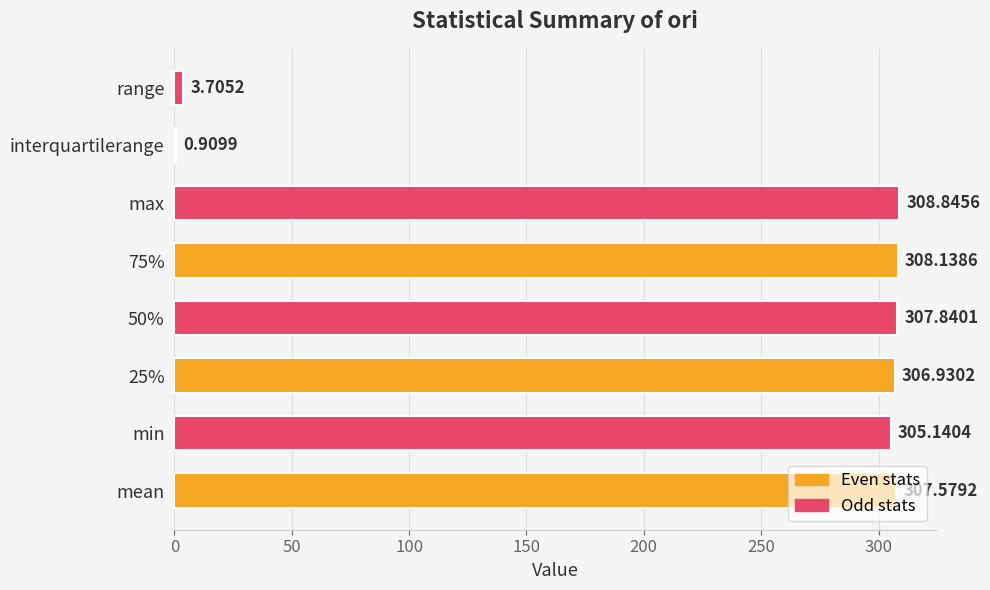

Which label corresponds to the largest value in the chart?

max